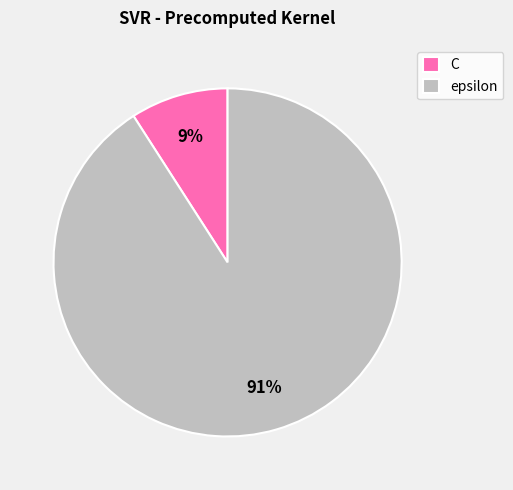

How many slices are in this pie chart?

2